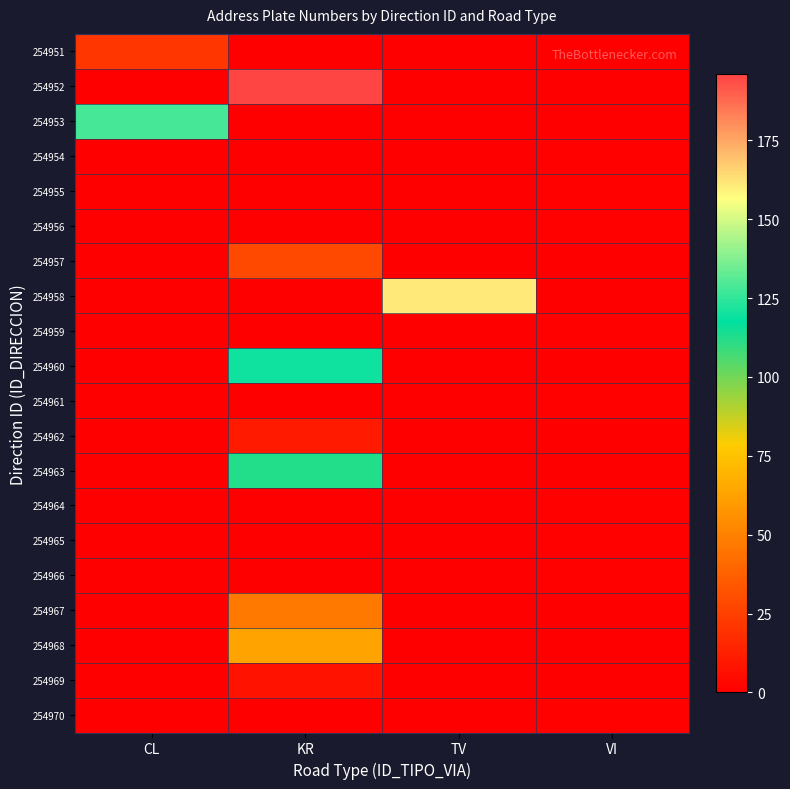

Which category has the lowest value across all series?

KR